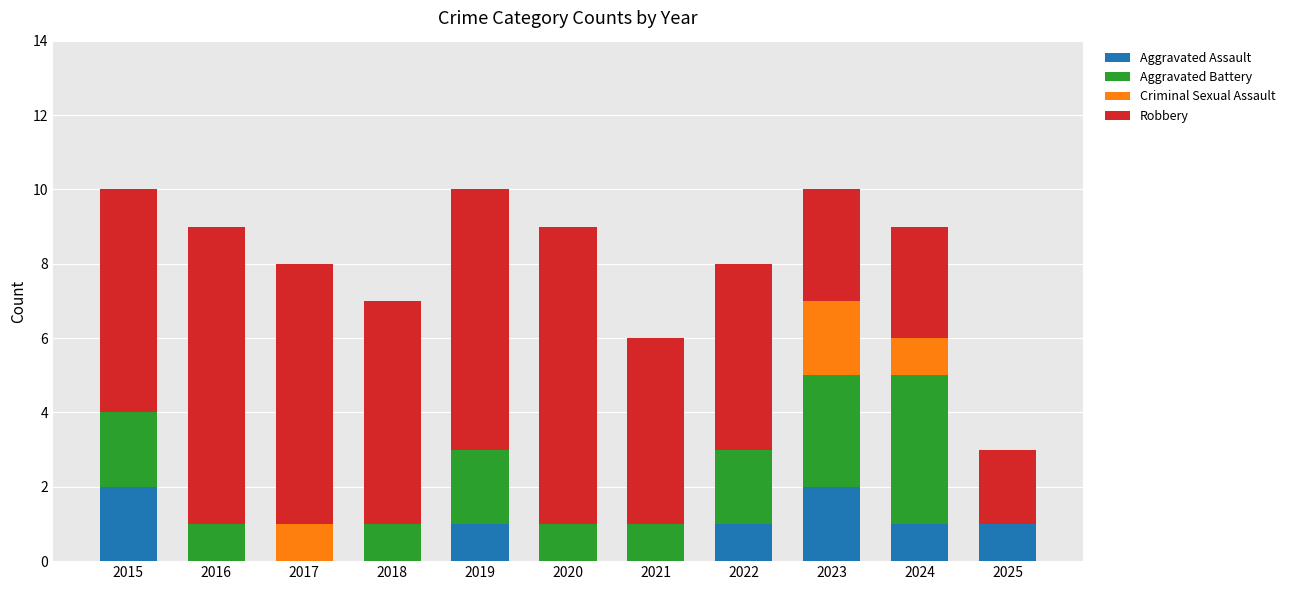

What is the sum of all Aggravated Assault values?

8